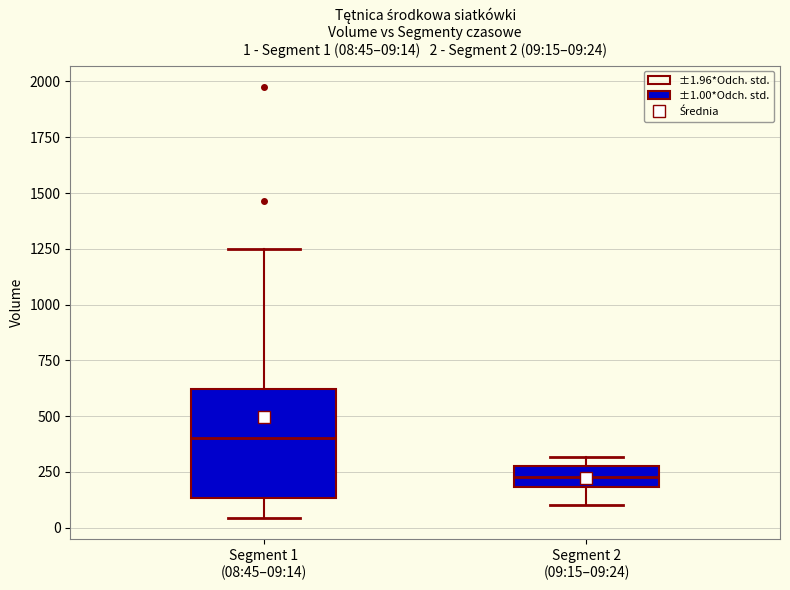

Which box is the tallest, from its lower edge to its upper edge?

Segment 1 (08:45–09:14)